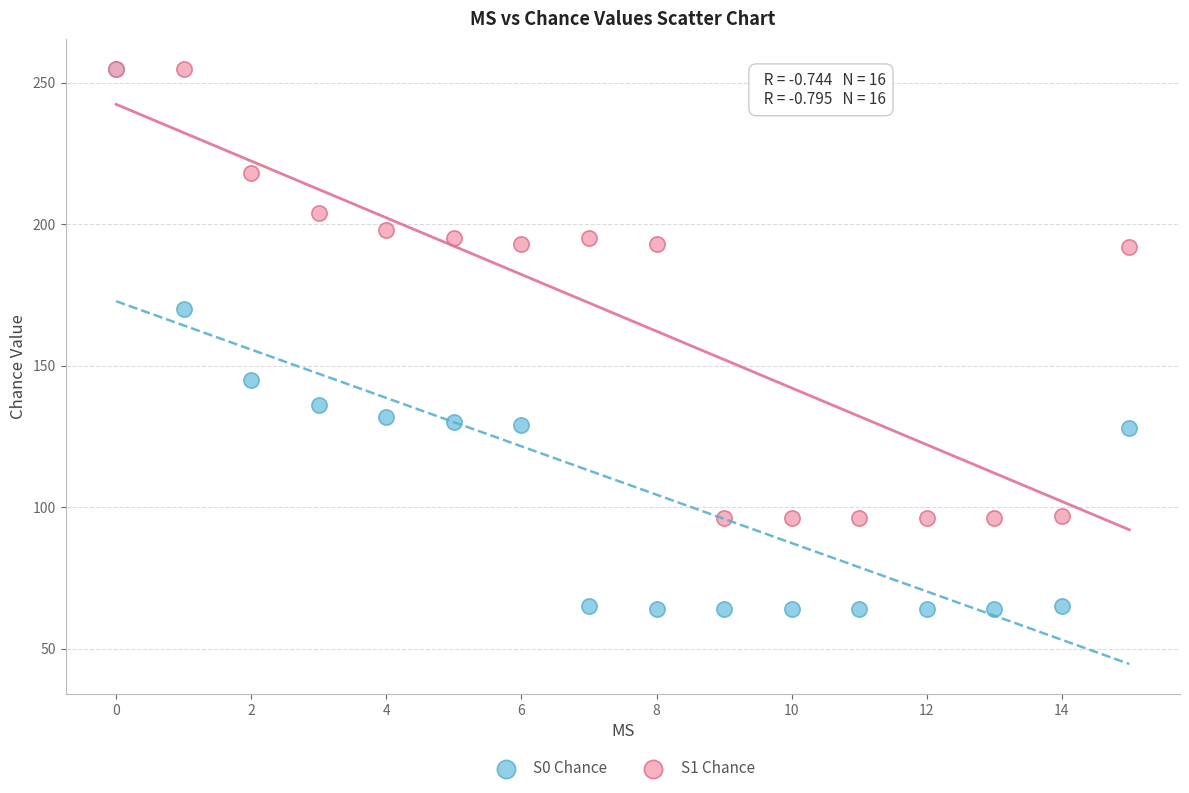

Across all series, what Y value is closest to 159?

170